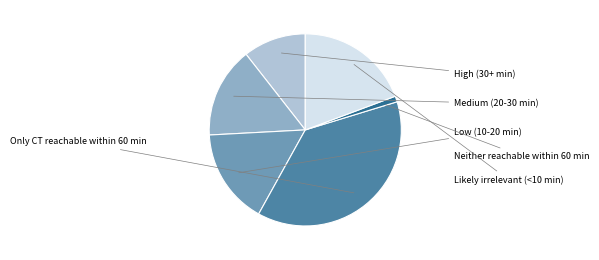

Does High (30+ min) represent more than half of the total?

No